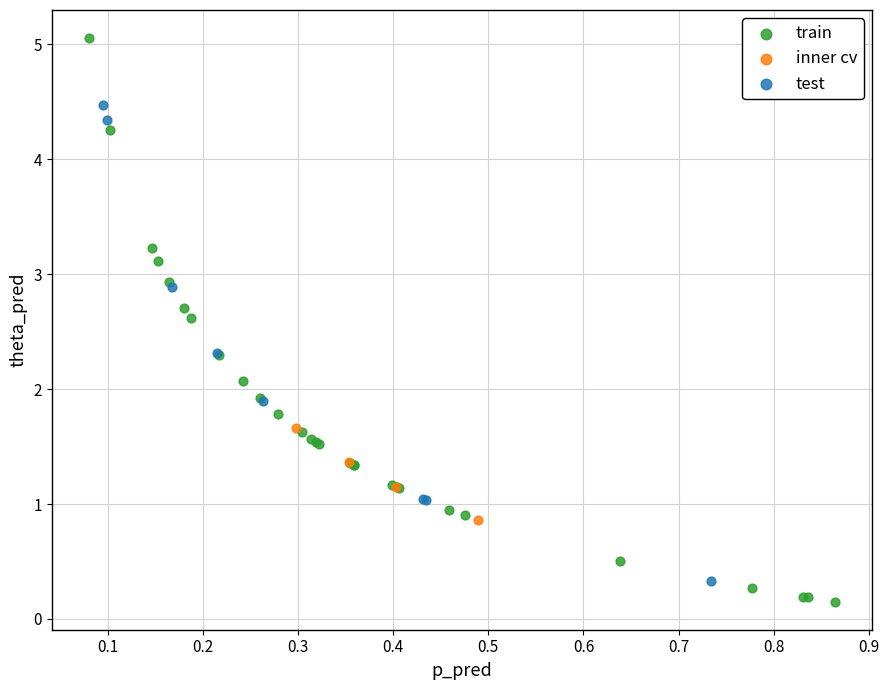

Which series has the widest spread of Y values?

train